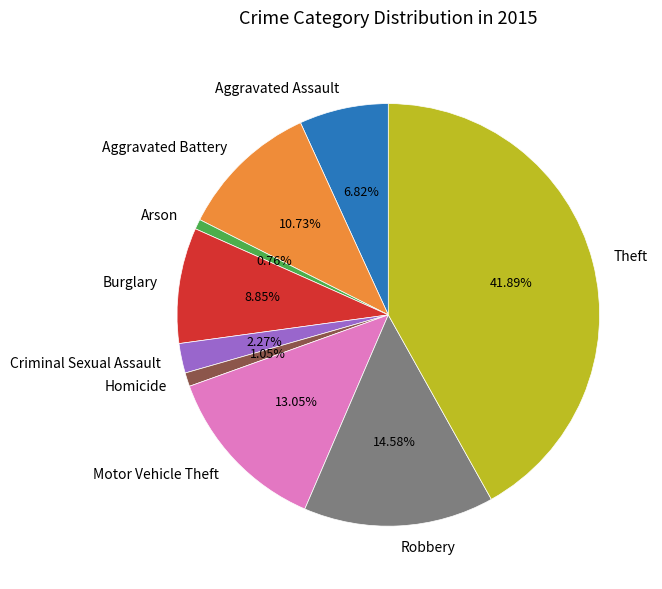

How much of the chart is everything except Robbery?

85.4%